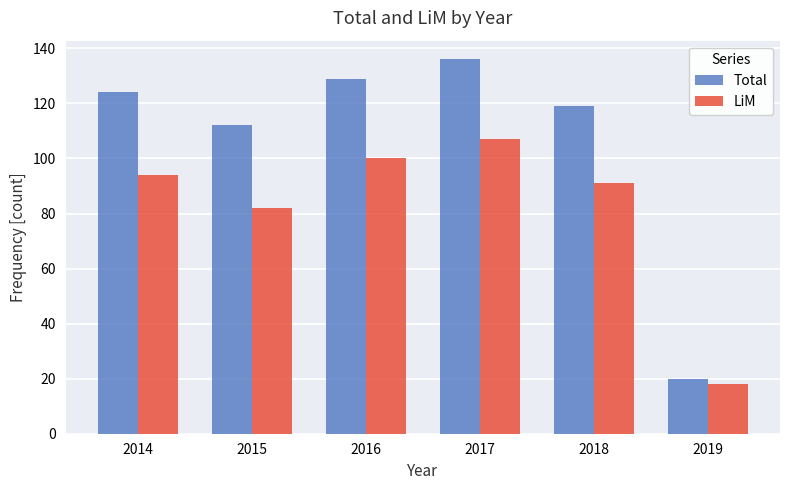

What is the difference between the highest and lowest values at 2014?

30